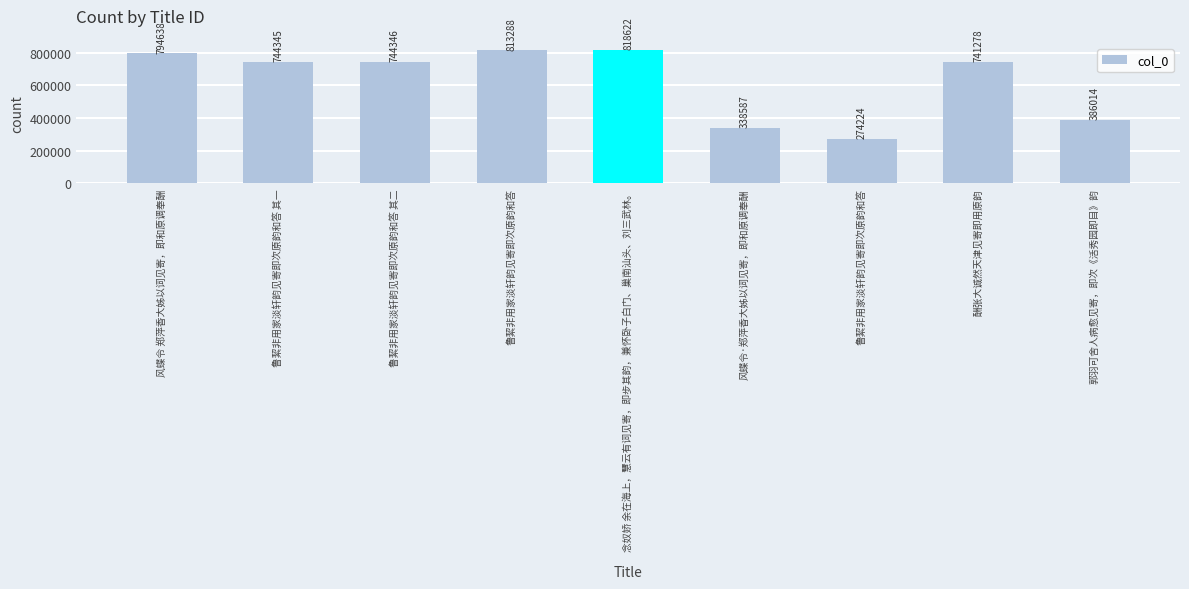

Reading left to right, what are all the values shown in this chart?

794638	744345	744346	813288	818622	338587	274224	741278	386014